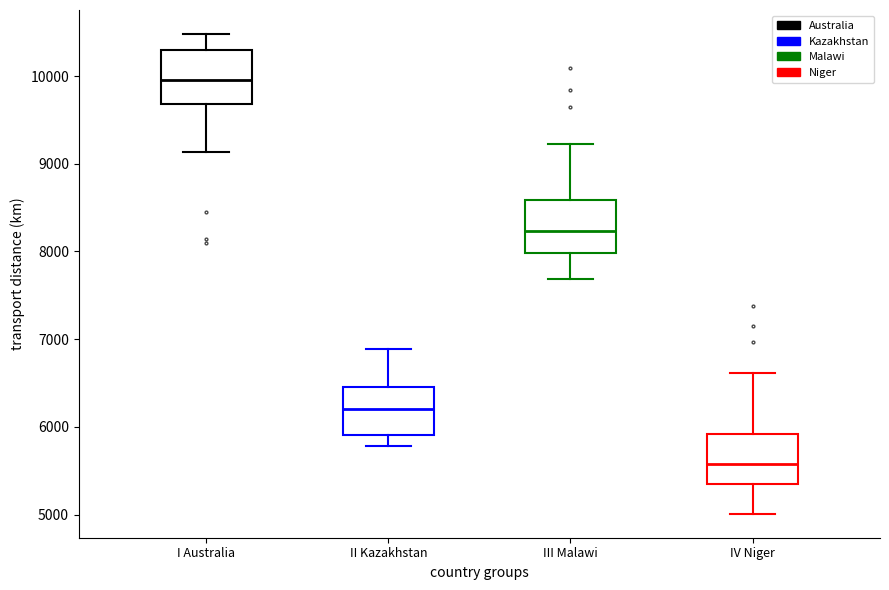

Reading left to right, read every box against the y-axis: the position of its median line, the range the box covers, and the ends of its whiskers. The values are not printed on the chart, so give them approximately, as read against the axis.

I Australia: median 10000, box 9700 to 10300, whiskers 9100 to 10500
II Kazakhstan: median 6200, box 5900 to 6500, whiskers 5800 to 6900
III Malawi: median 8200, box 8000 to 8600, whiskers 7700 to 9200
IV Niger: median 5600, box 5300 to 5900, whiskers 5000 to 6600